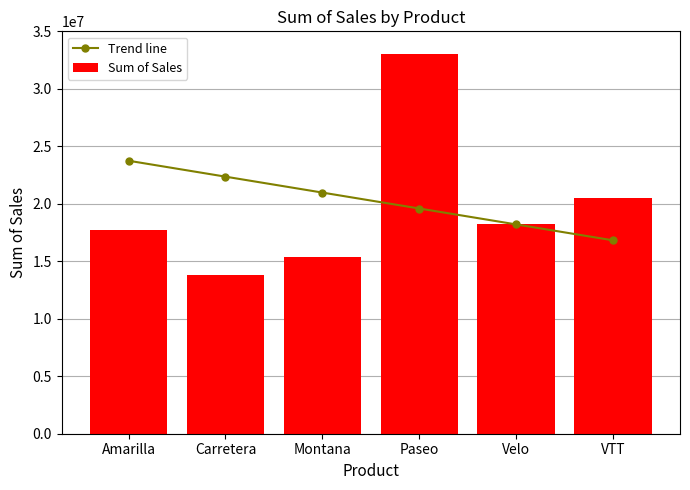

What is the sum of all Sum of Sales values?

118726350.3